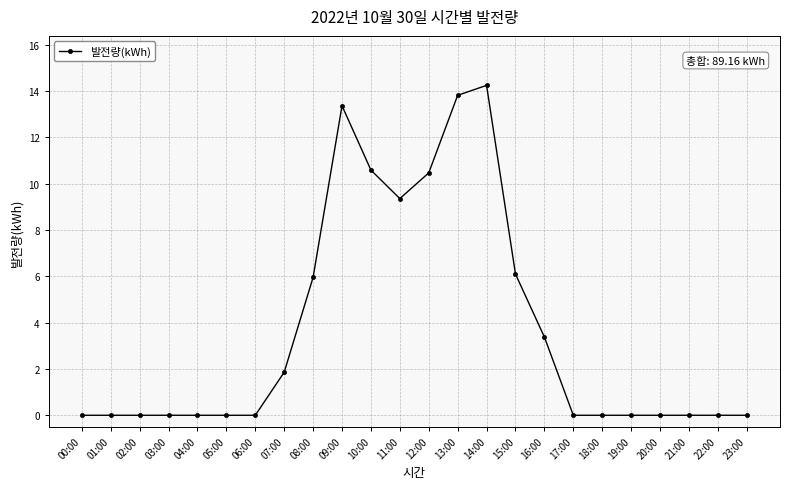

True or false: there are more than 0 points higher than both neighbors.

True